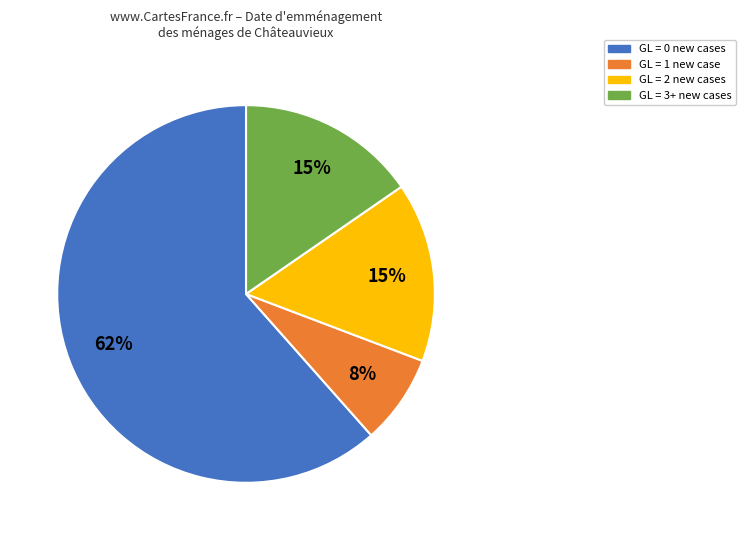

Does any single category account for the majority?

Yes